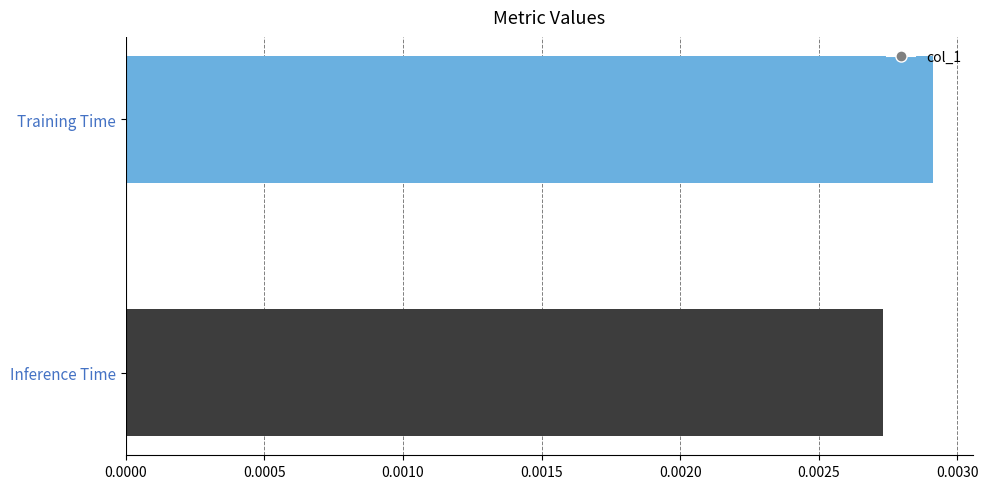

Where is the data nearest to the value 0?

Inference Time